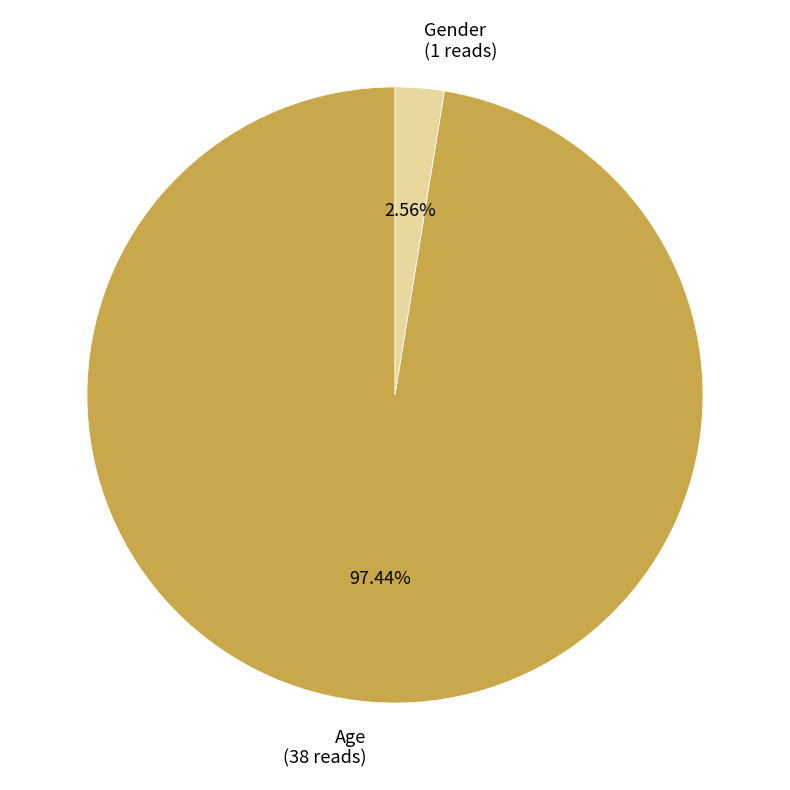

To the nearest percent, what is the difference between the largest and smallest slice percentages?

95%